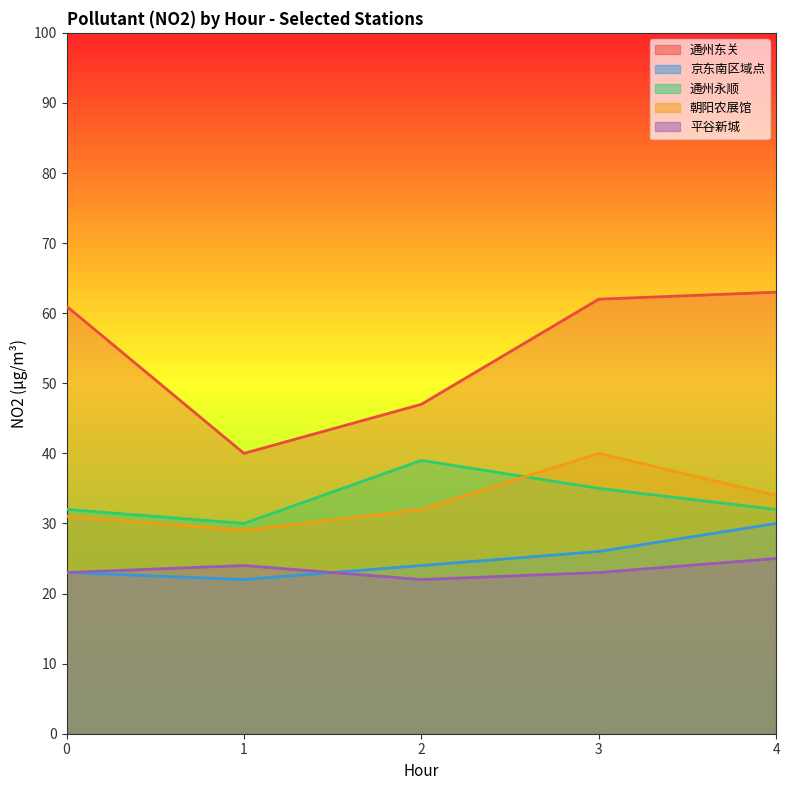

What is the minimum value shown in the chart?

22